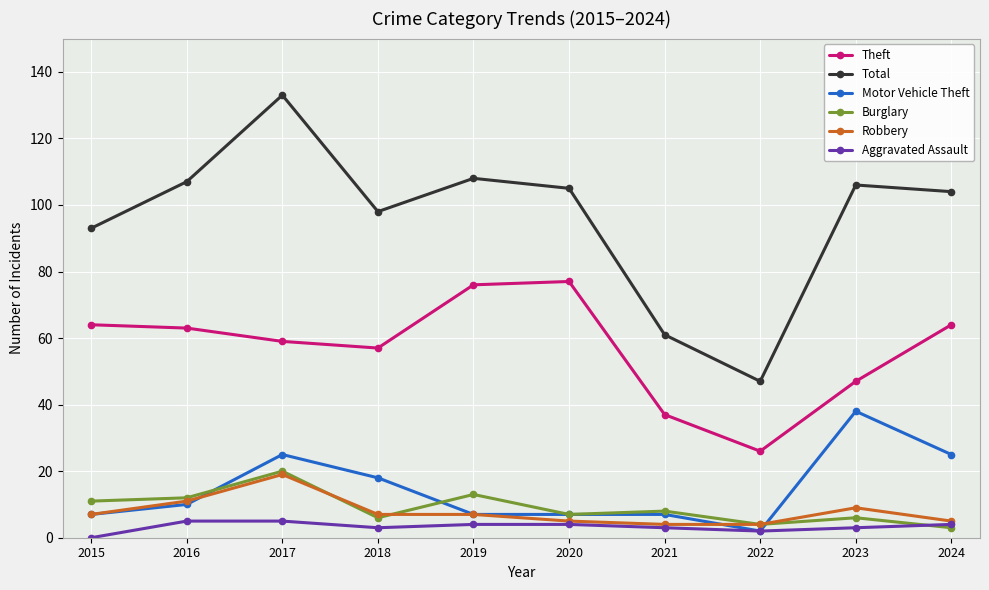

Does the chart display data point markers on the line(s)?

Yes